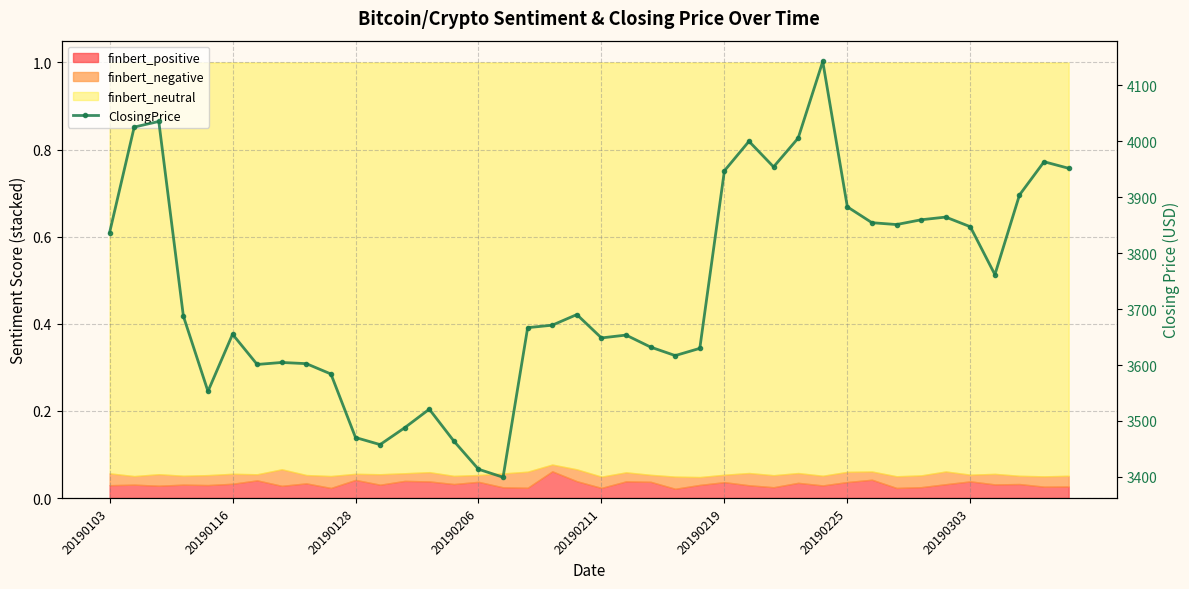

What is the maximum value shown in the chart?

4142.5